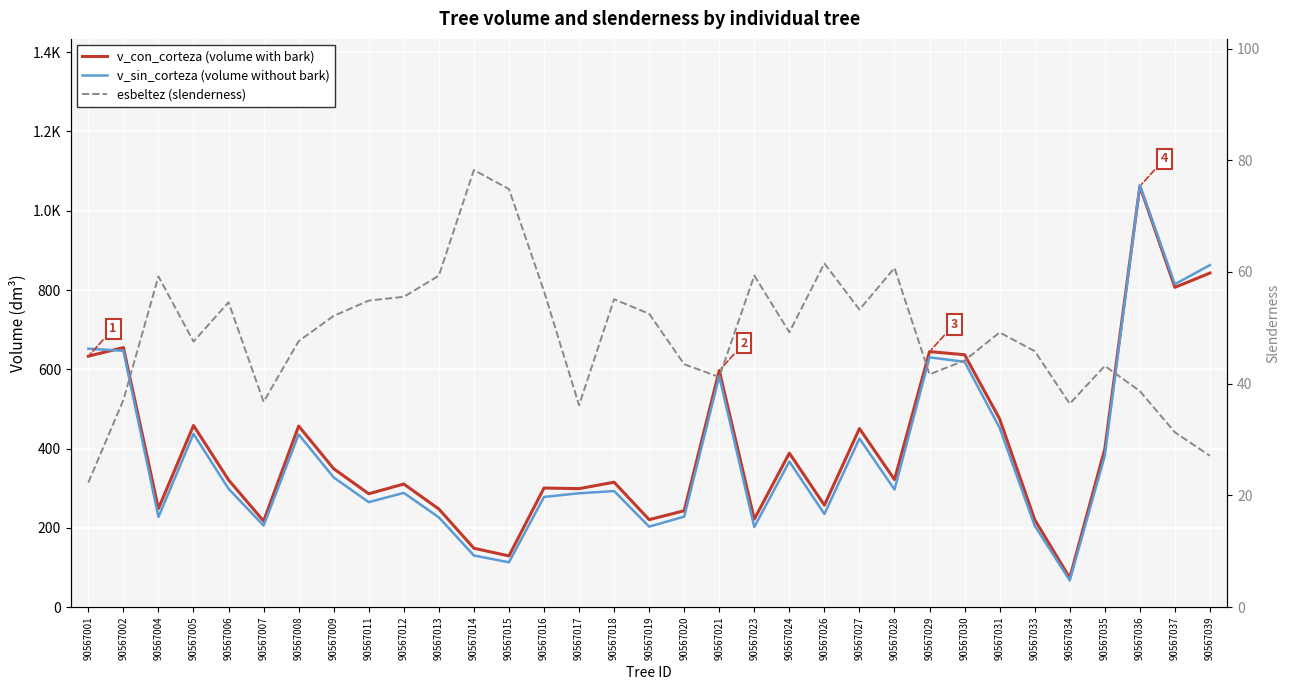

What is the spread (max minus min) of values at 90567028?

260.9